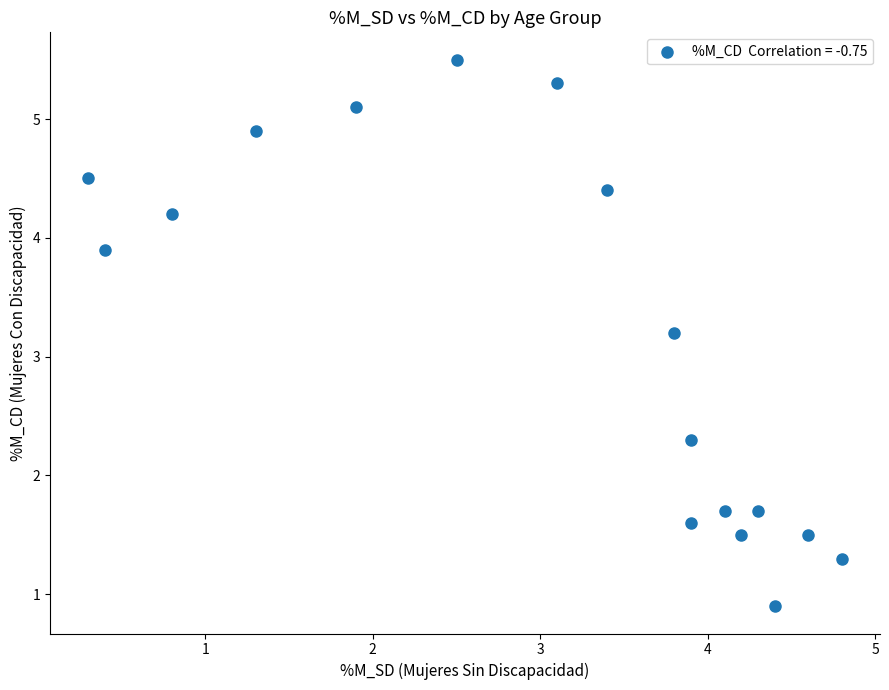

What Y value in the scatter plot is closest to 3?

3.2